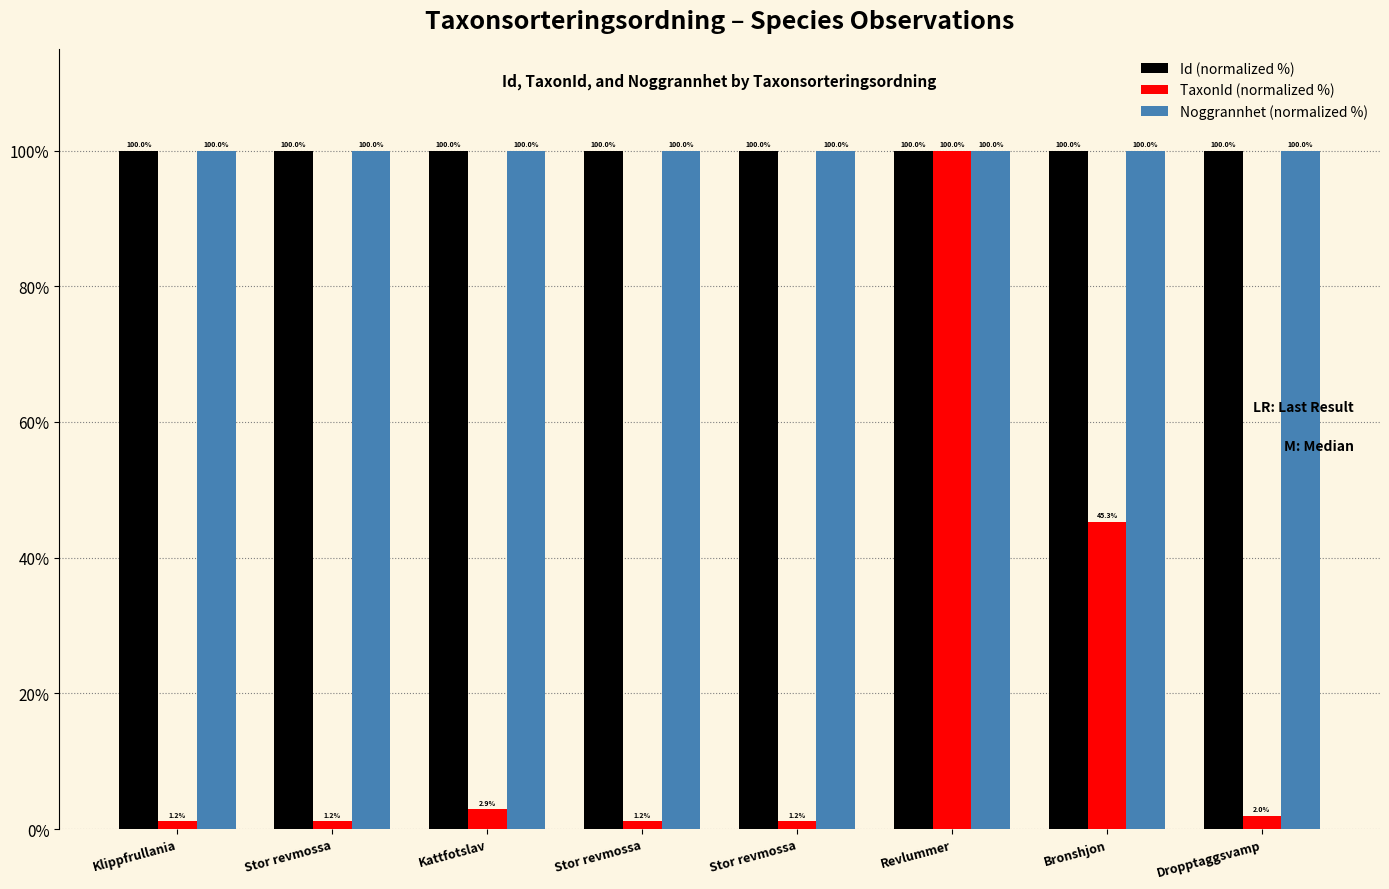

Count the number of categories in the chart.

8